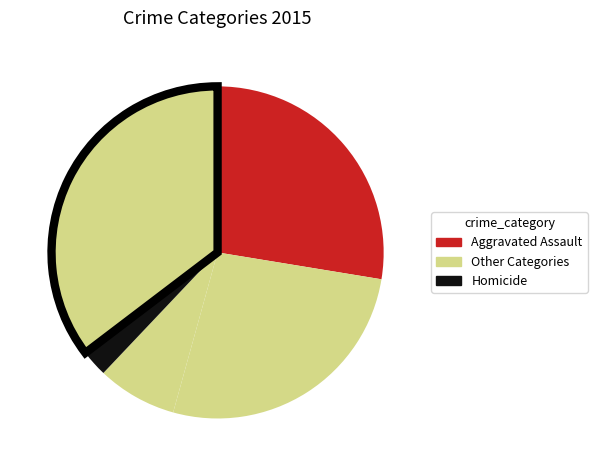

How many slices are in this pie chart?

5